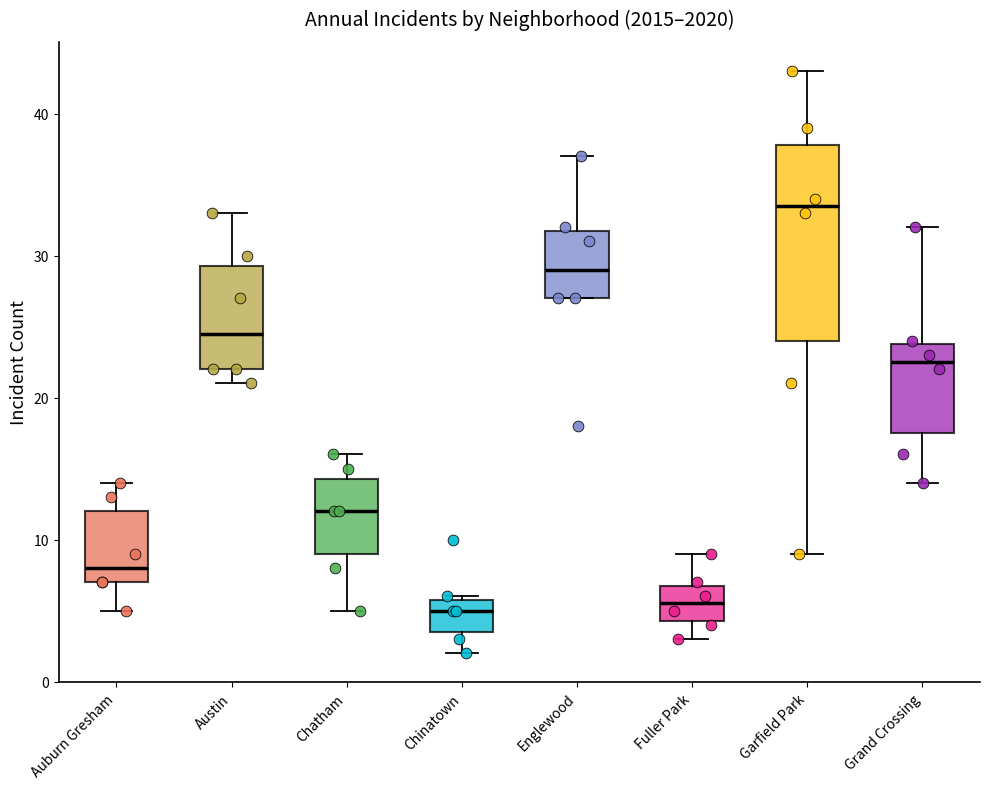

Reading left to right, transcribe this box plot: for each box, give where its median line is, the range the box spans, and where its two whiskers end, as read against the y-axis. The values are not printed on the chart, so give them approximately, as read against the axis.

Auburn Gresham: median 8, box 7 to 12, whiskers 5 to 14
Austin: median 25, box 22 to 29, whiskers 21 to 33
Chatham: median 12, box 9 to 14, whiskers 5 to 16
Chinatown: median 5, box 4 to 6, whiskers 2 to 6
Englewood: median 29, box 27 to 32, whiskers 27 to 37
Fuller Park: median 6, box 4 to 7, whiskers 3 to 9
Garfield Park: median 34, box 24 to 38, whiskers 9 to 43
Grand Crossing: median 23, box 18 to 24, whiskers 14 to 32